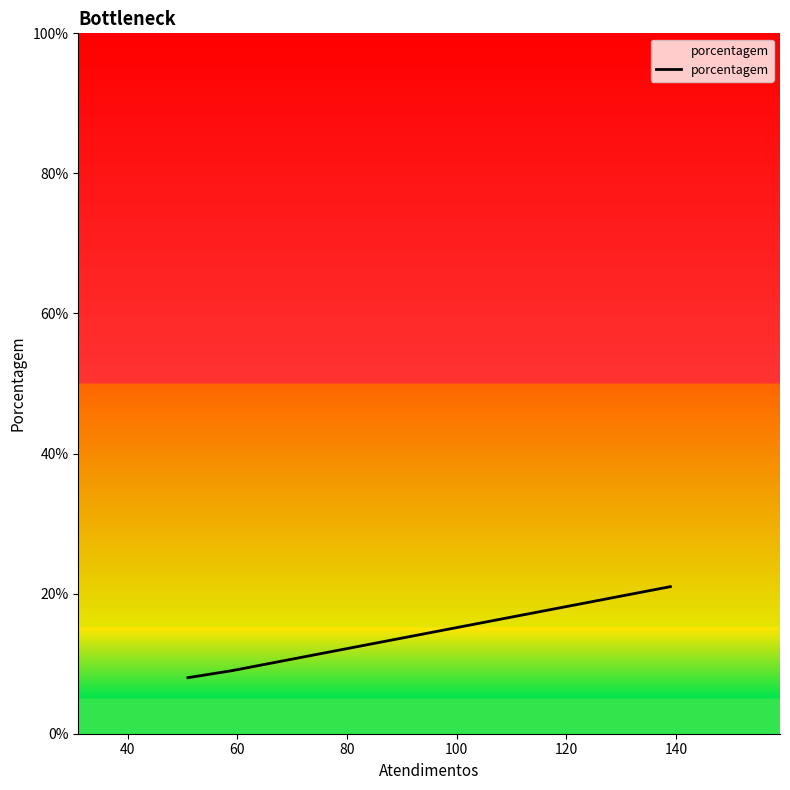

True or false: the data shows 2 at 20.

False